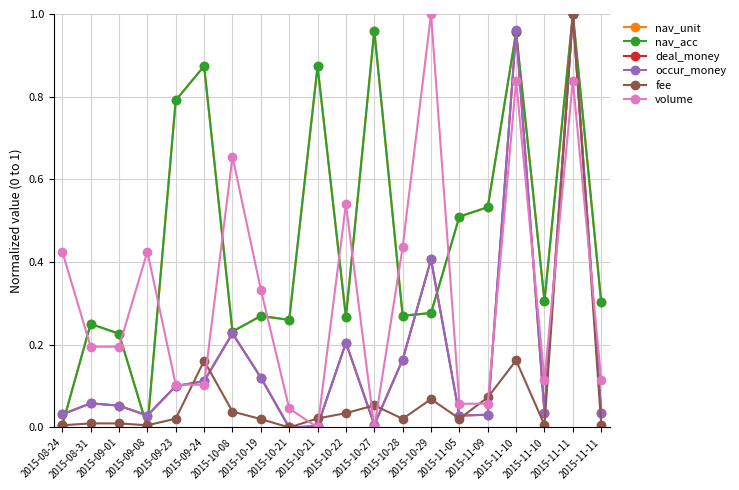

What is the difference between the maximum and minimum values in the volume series?

1.0